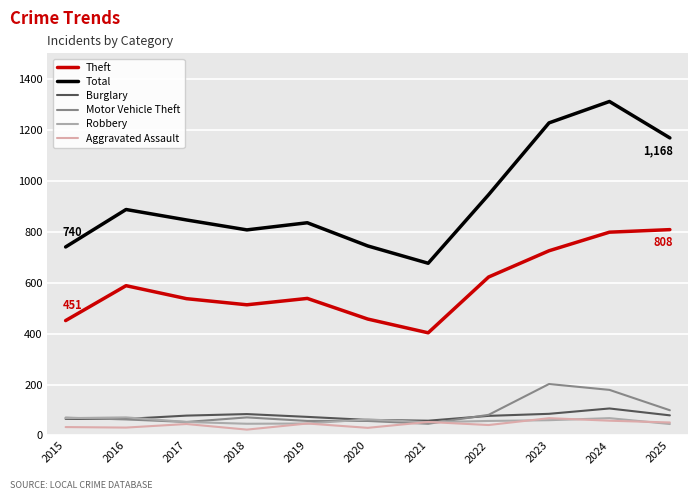

Between 2015 and 2025, which series saw the biggest shift?

Total